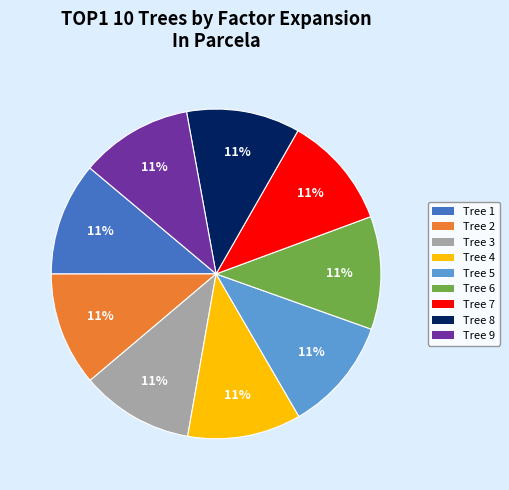

Does Tree 8 account for over 50% of the chart?

No